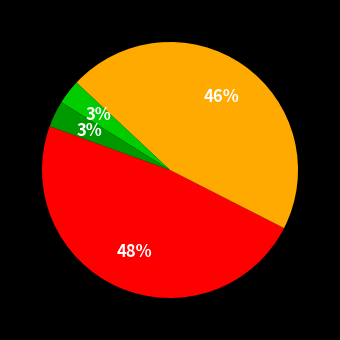

To the nearest percent, what is the average slice percentage?

20%